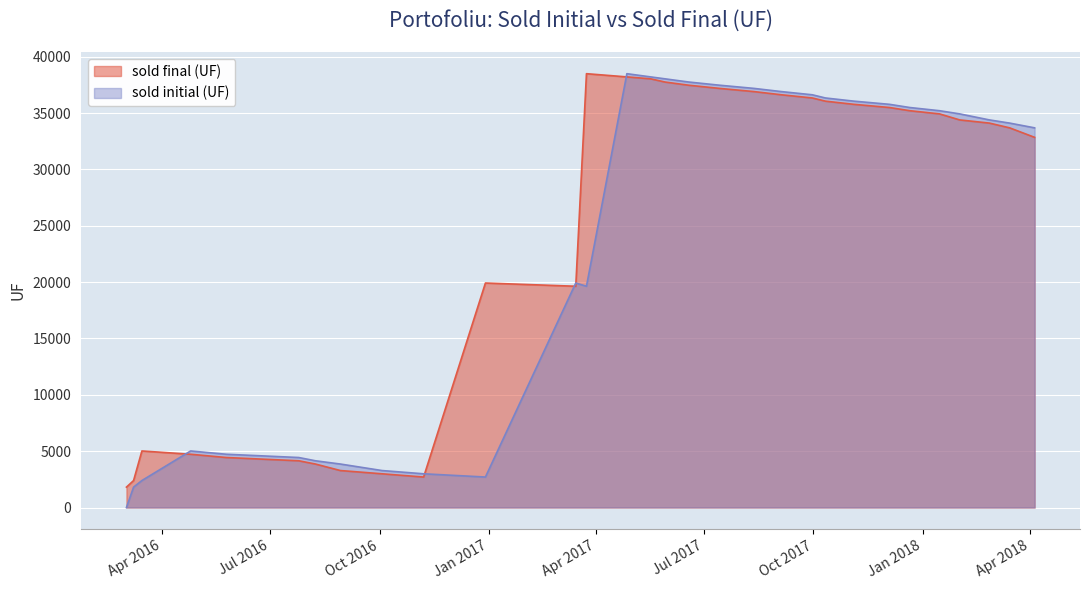

What is the difference between the sold final (UF) values at 2017-12-04 and 2018-04-05?

2645.5